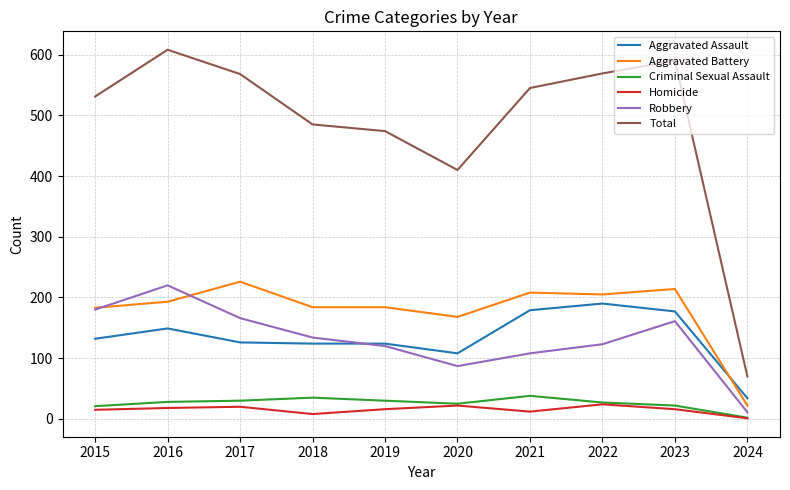

Is this an area chart (filled region under the line)?

No